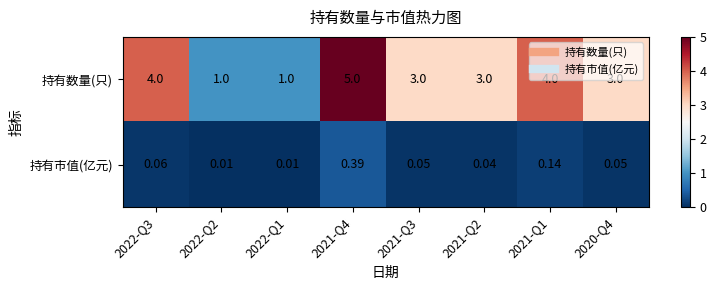

Rank the series by their average value, from highest to lowest.

持有数量(只), 持有市值(亿元)